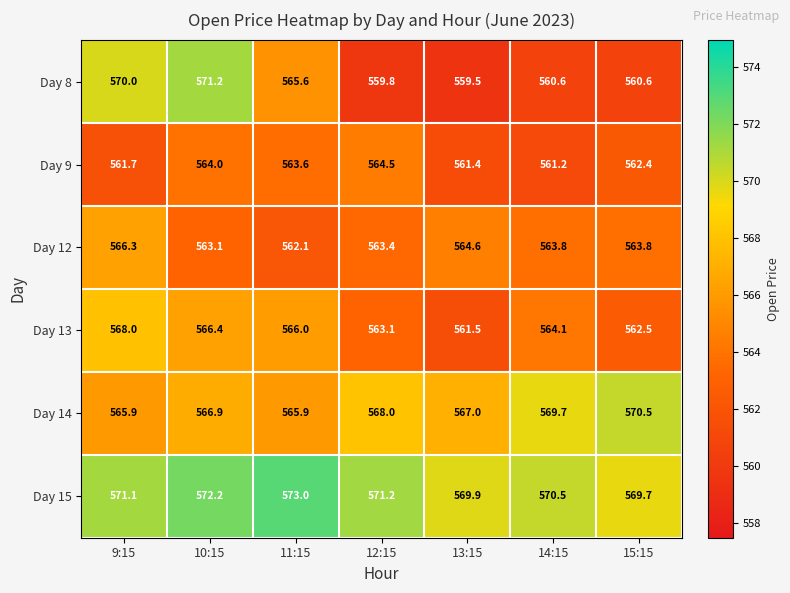

Which category has the highest value in the Day 14 series?

15:15